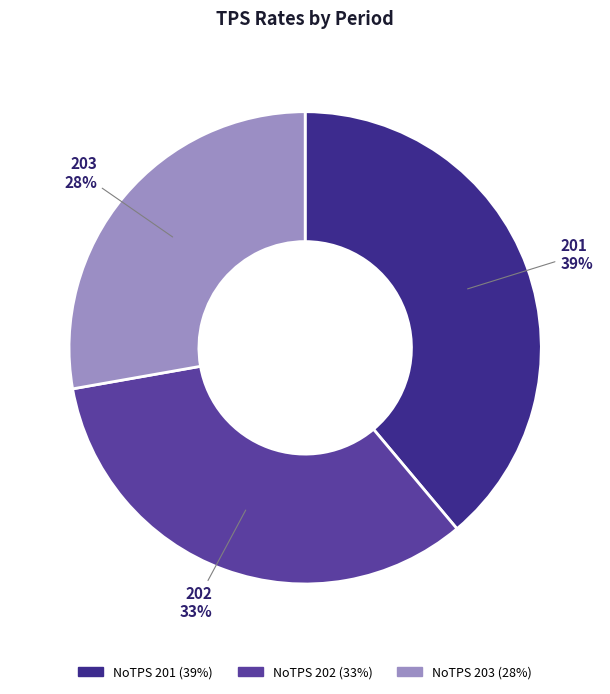

Is there any slice that represents more than half of the pie?

No